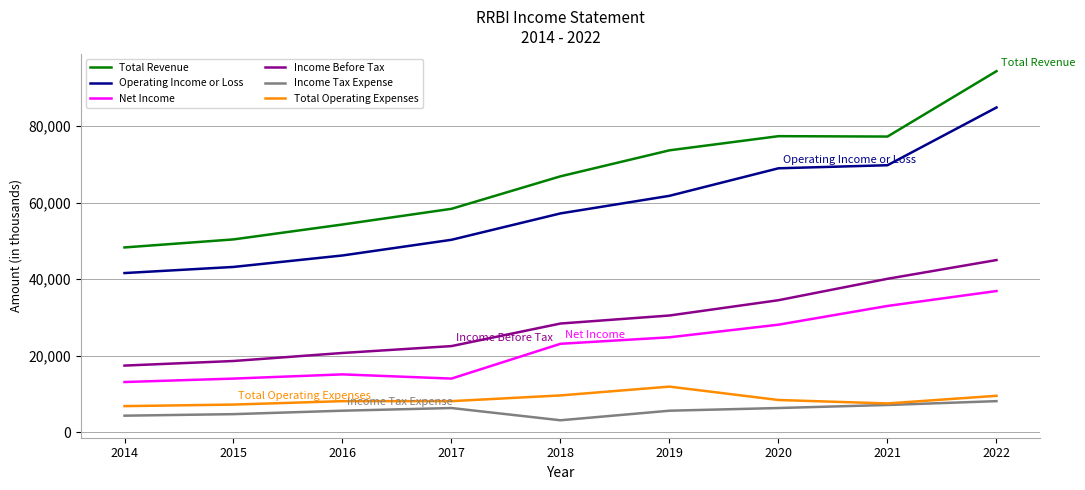

At which category does the chart reach its peak across all series?

2022